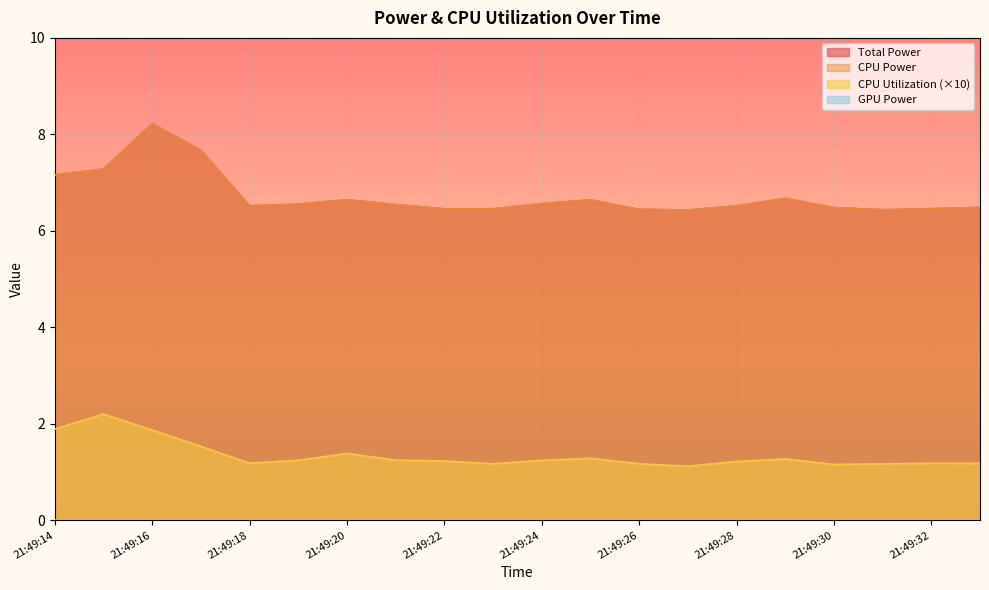

Which series changed the most between 21:49:16 and 21:49:33?

Total Power